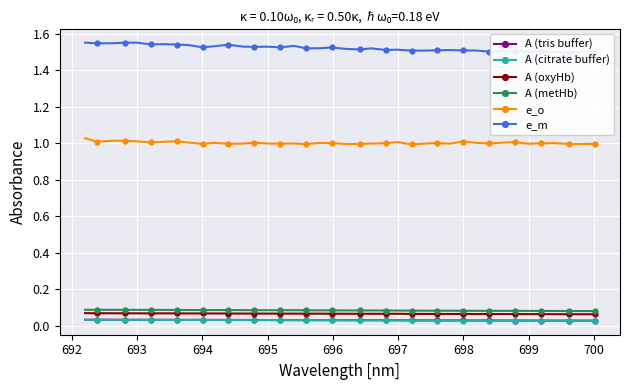

What is the value of the A (oxyHb) point at the 36th from the left?

0.1